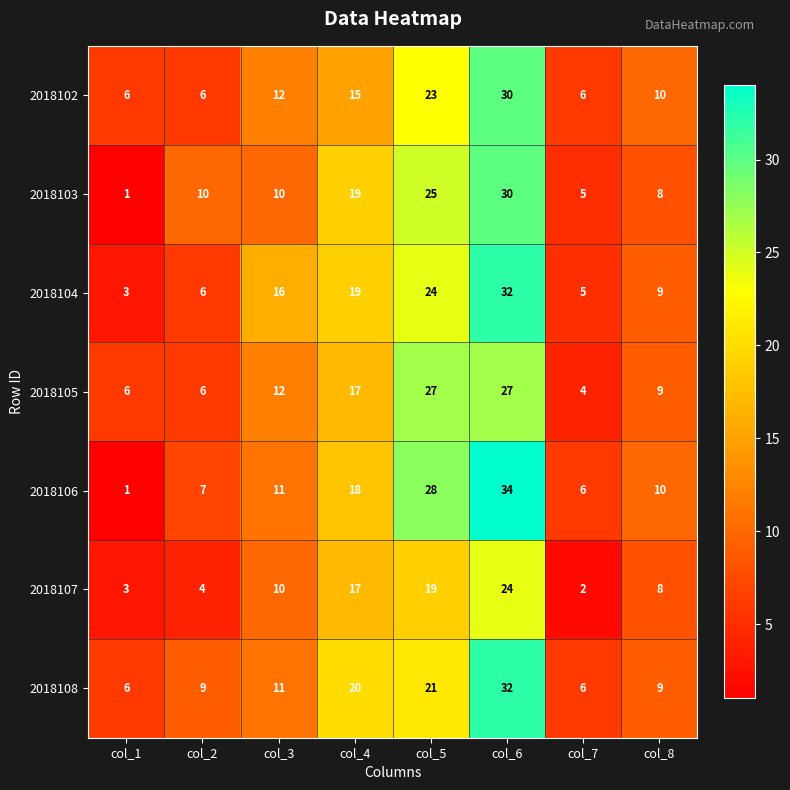

What is the sum of all 2018107 values?

87